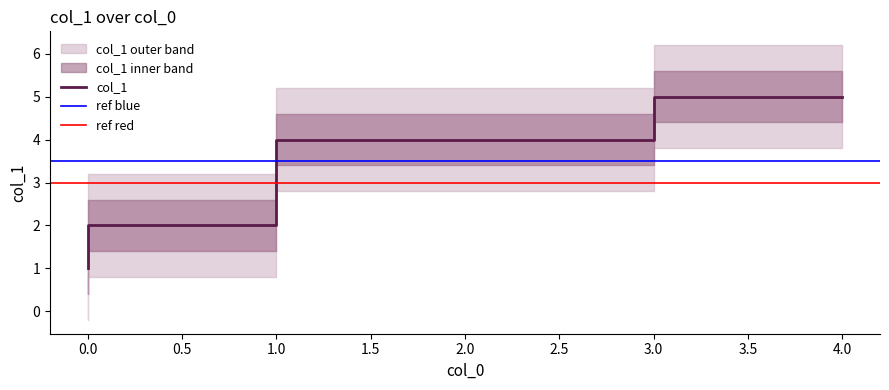

How many lines are shown in the chart?

1